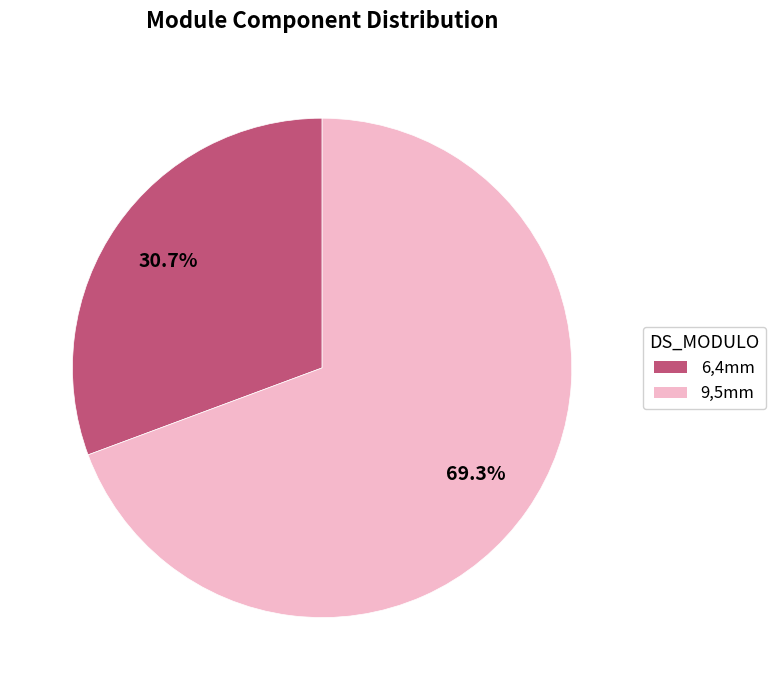

Between 9,5mm and 6,4mm, which is larger?

9,5mm